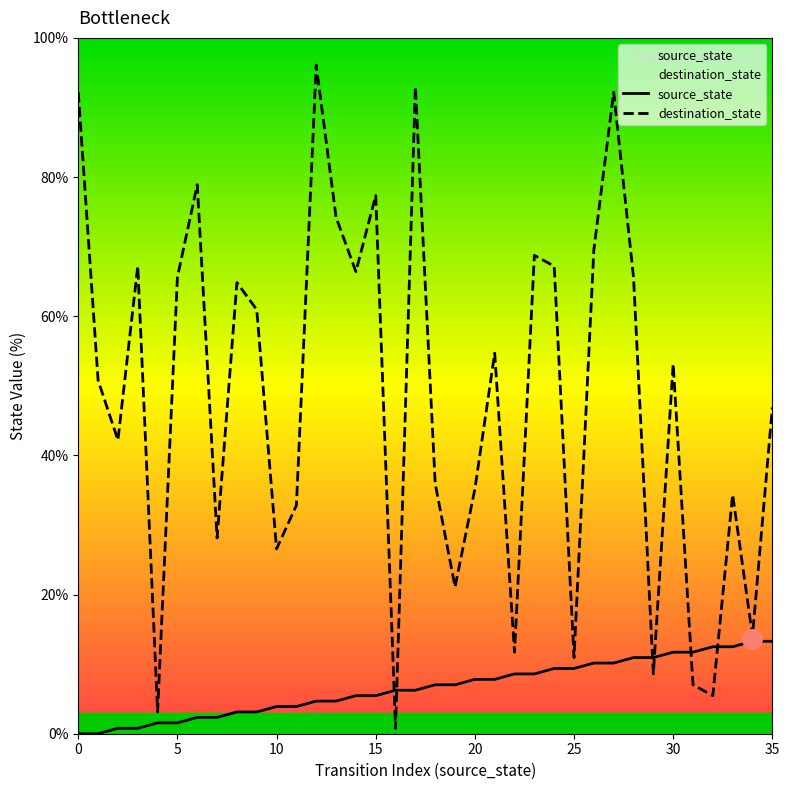

True or false: destination_state has a value of 46.9 at 35.

True